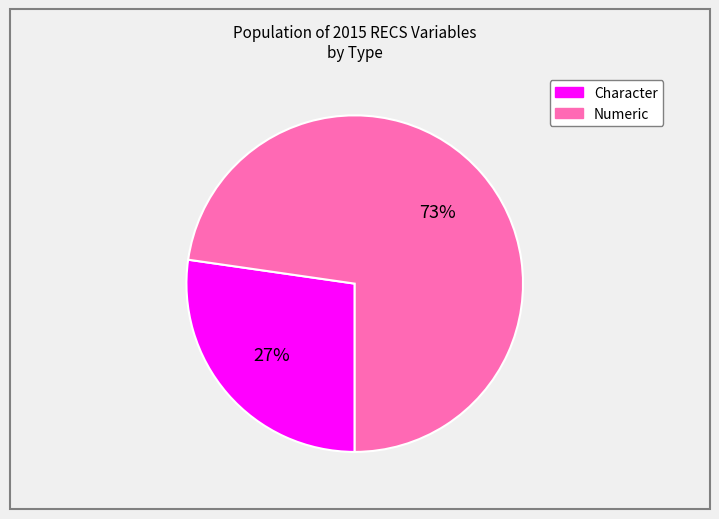

Is there a majority slice in this chart?

Yes